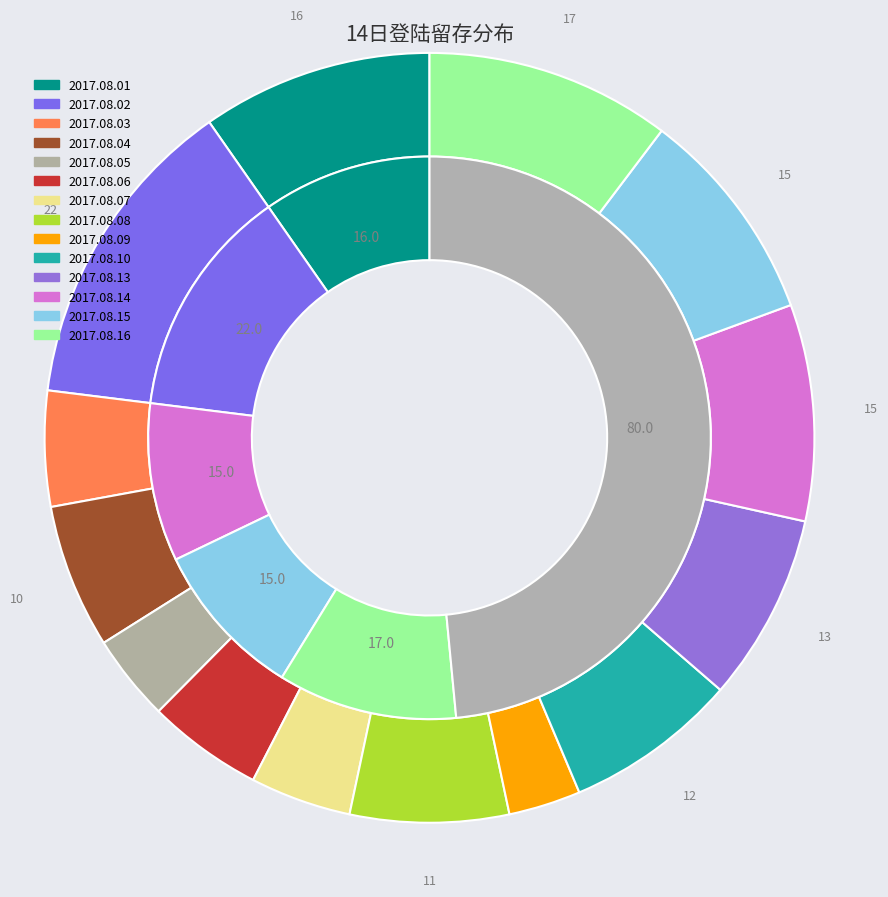

Rank the categories by value from lowest to highest.

2017.08.09, 2017.08.05, 2017.08.07, 2017.08.03, 2017.08.06, 2017.08.04, 2017.08.08, 2017.08.10, 2017.08.13, 2017.08.14, 2017.08.15, 2017.08.01, 2017.08.16, 2017.08.02